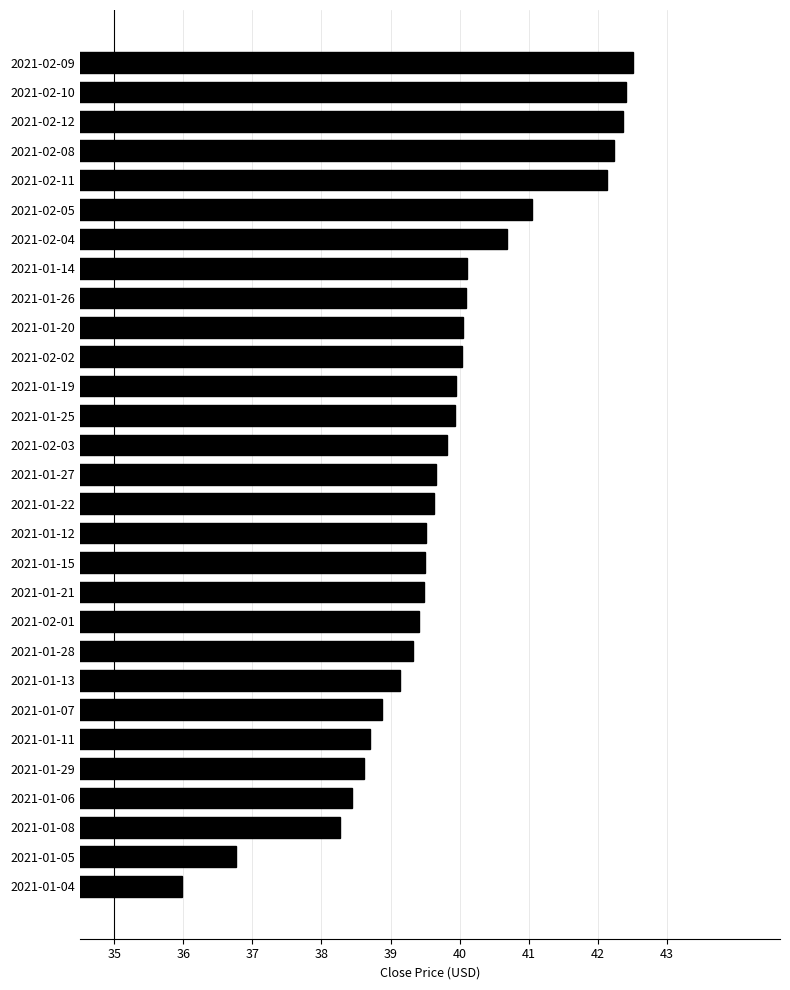

Count the number of values greater than 39.

22